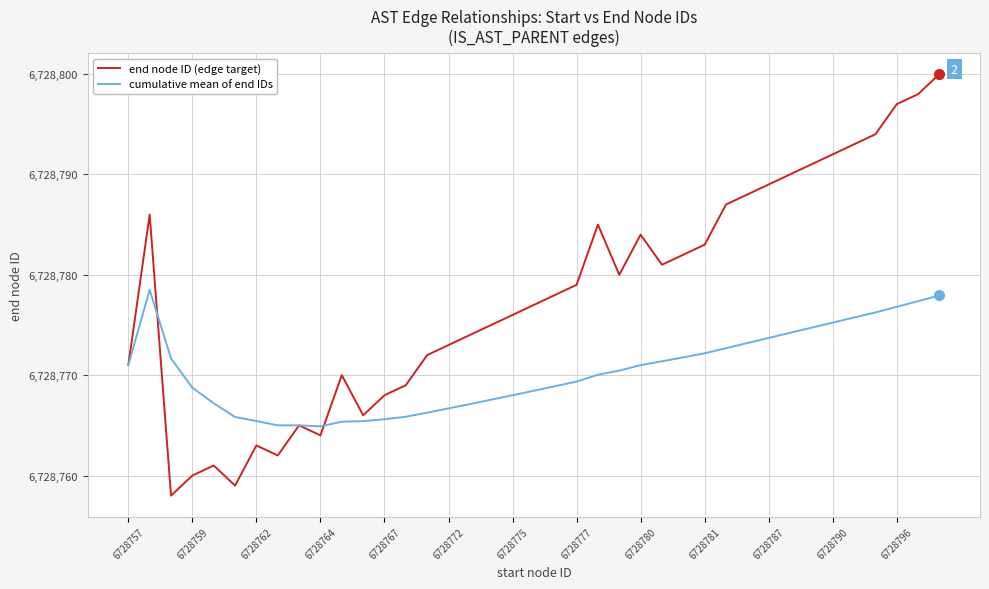

What is the minimum value for cumulative mean of end IDs?

6728764.9